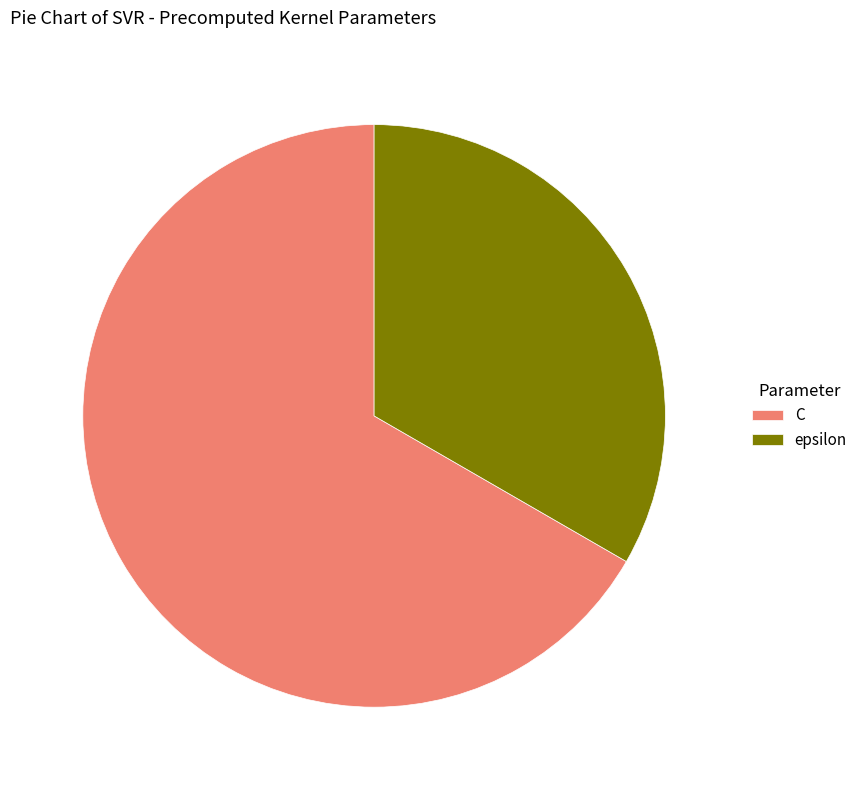

What is the smallest slice in the pie chart?

epsilon